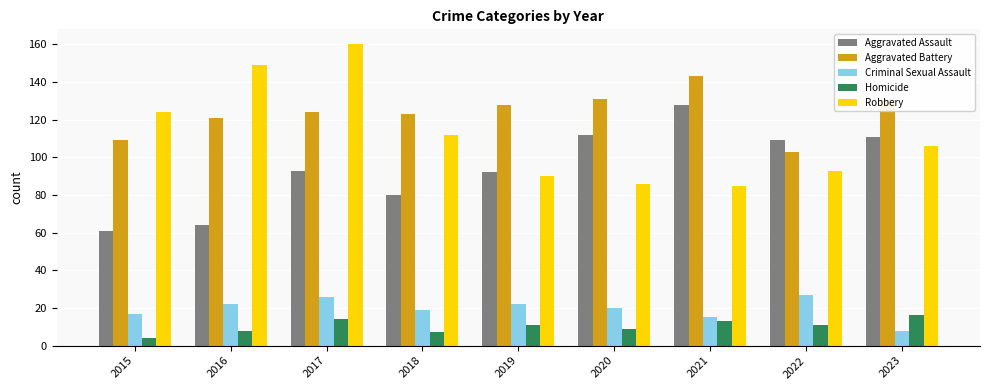

What is the difference between the second highest and second lowest values in the Robbery series?

63